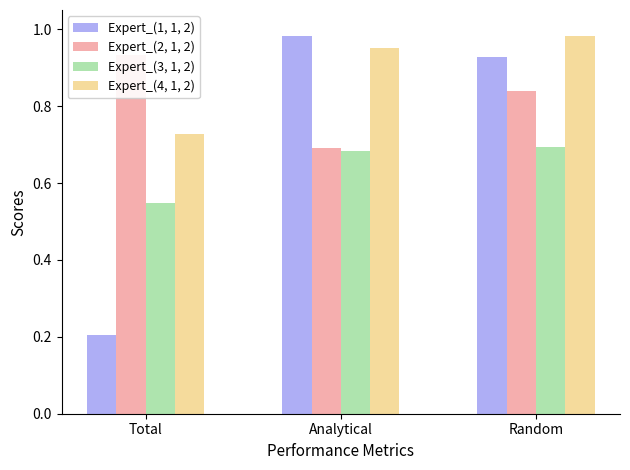

Is the value of Expert_(1, 1, 2) at Analytical greater than the value of Expert_(3, 1, 2) at Analytical?

Yes